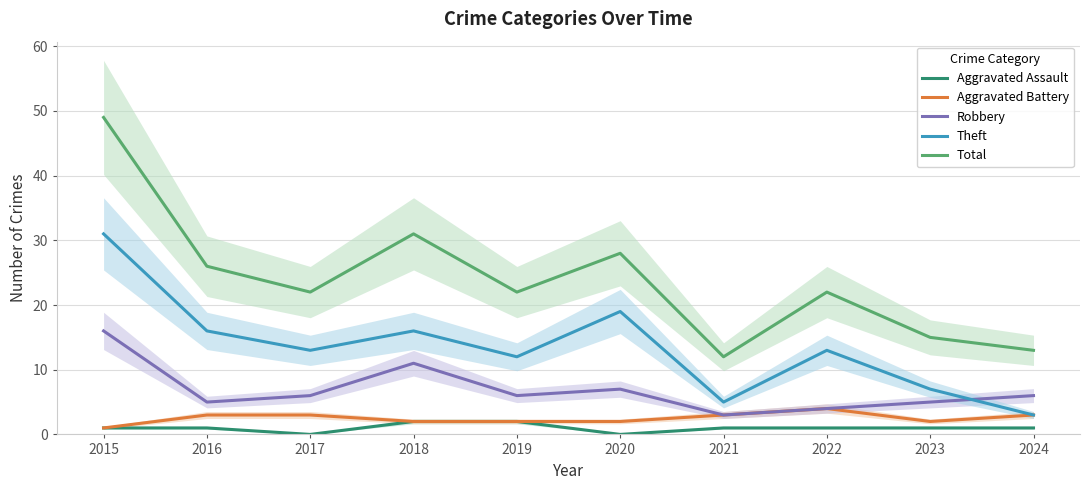

Where is Robbery nearest to the value 9?

2018